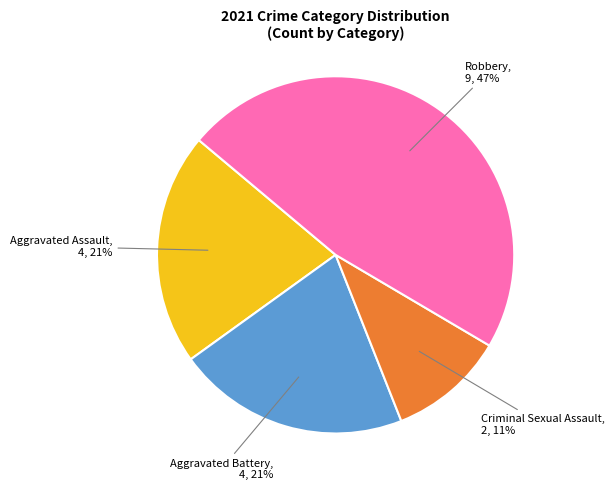

To the nearest percent, what is the average slice percentage?

25%